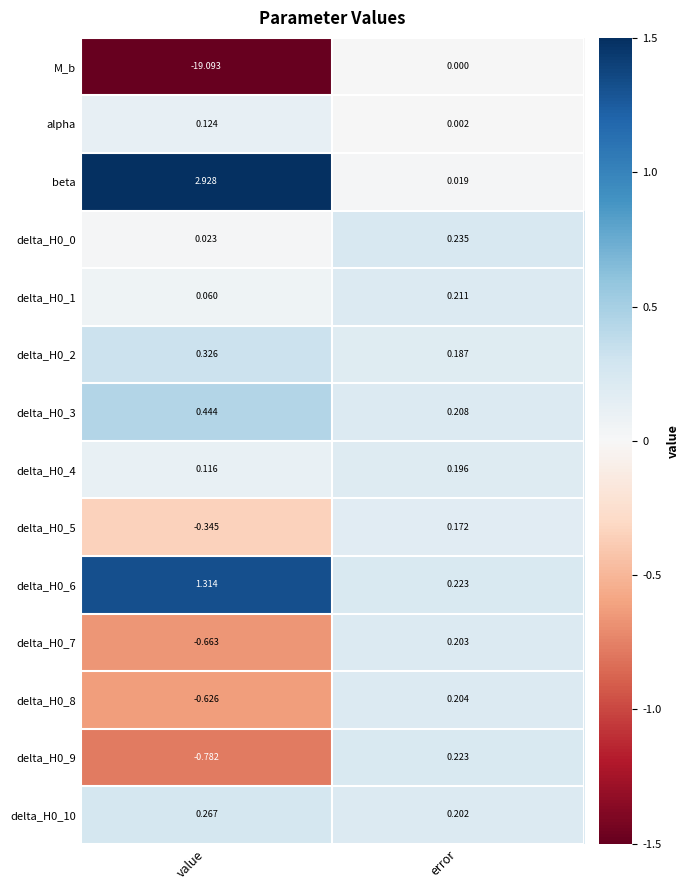

How many positive values does the delta_H0_5 series have?

1